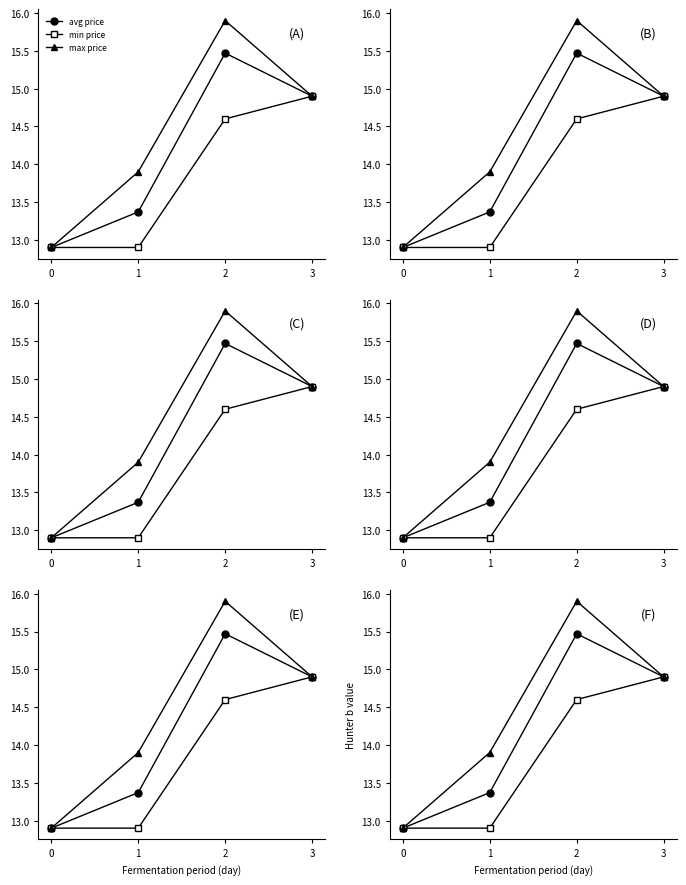

Is it true that avg price equals 13.4 at 1?

True